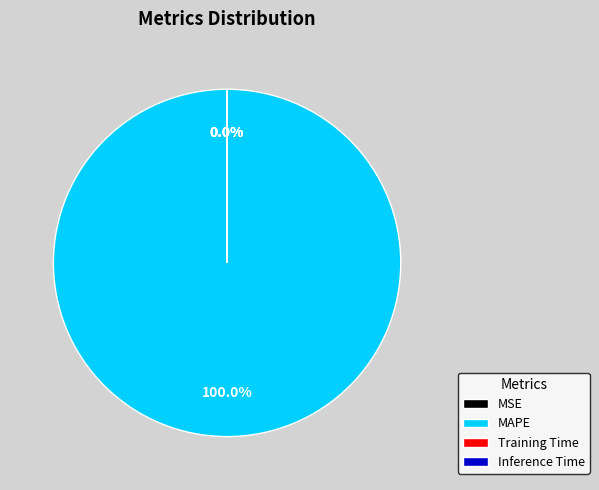

Is MAPE the majority of the pie?

Yes